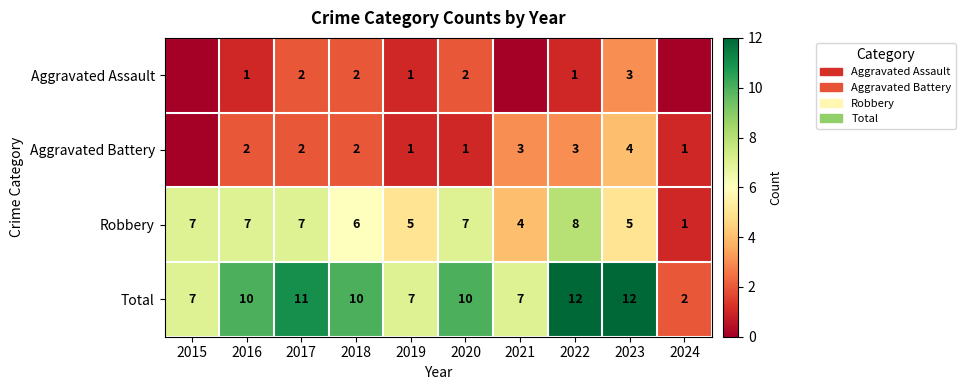

Is it true that Robbery equals 7 at 2016?

True